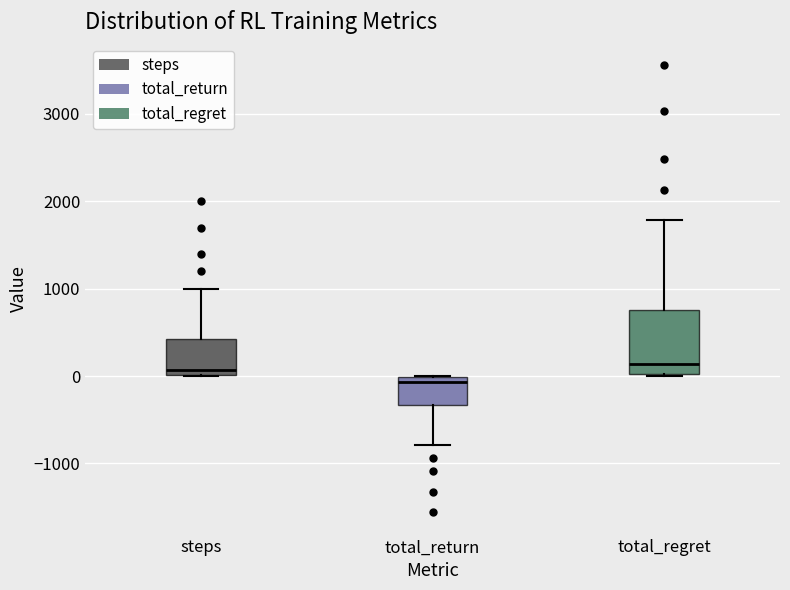

Where is the upper edge of the box for steps on the y-axis? The values are not printed on the chart, so give them approximately, as read against the axis.

400